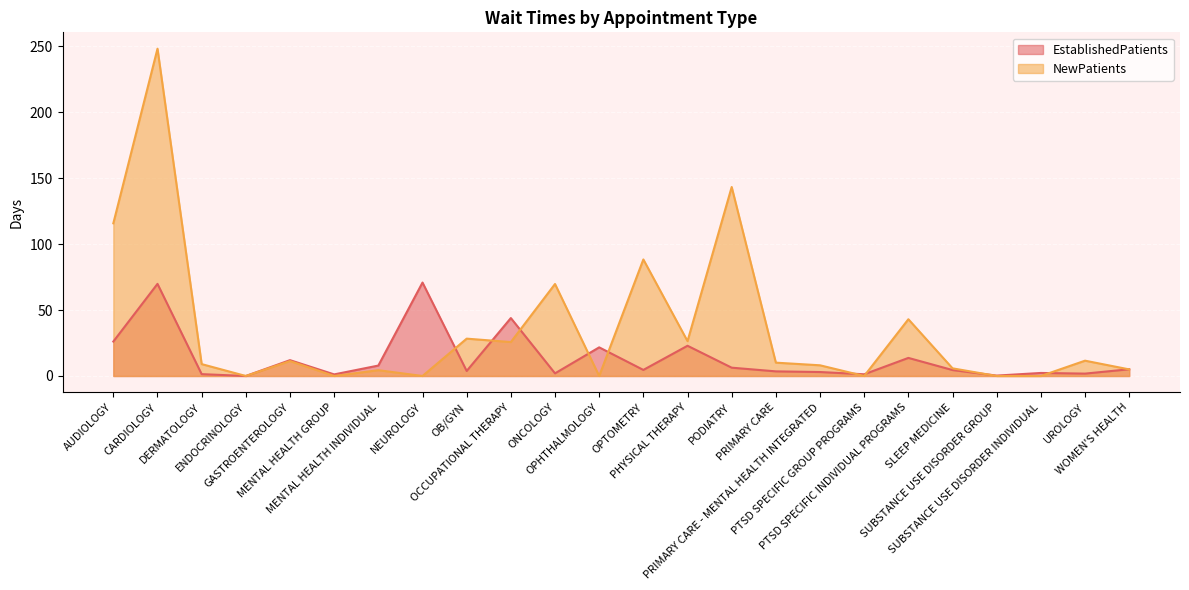

How many interior local valleys does the NewPatients series have?

7